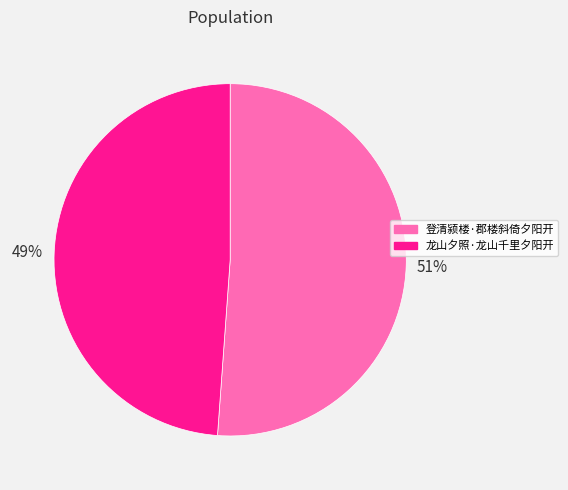

Is 登清颍楼·郡楼斜倚夕阳开 the majority of the pie?

Yes